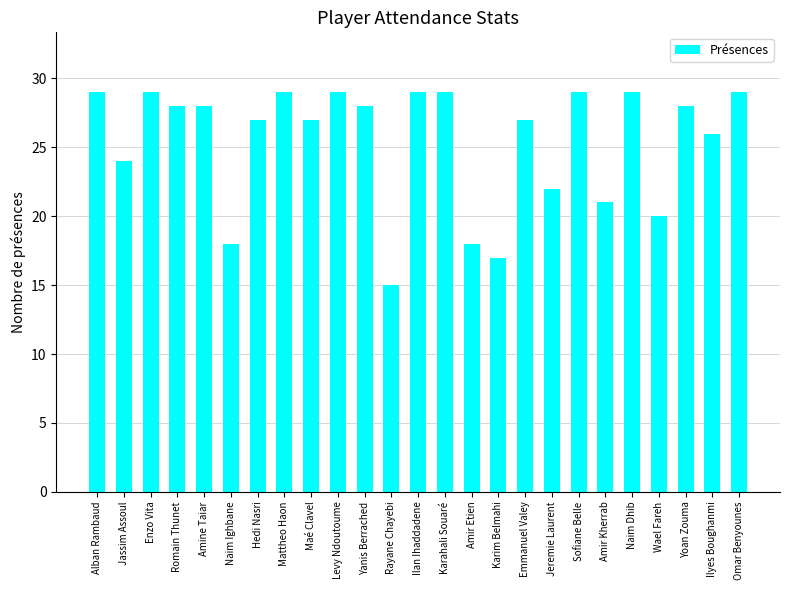

What is the difference between the maximum and second lowest values?

12